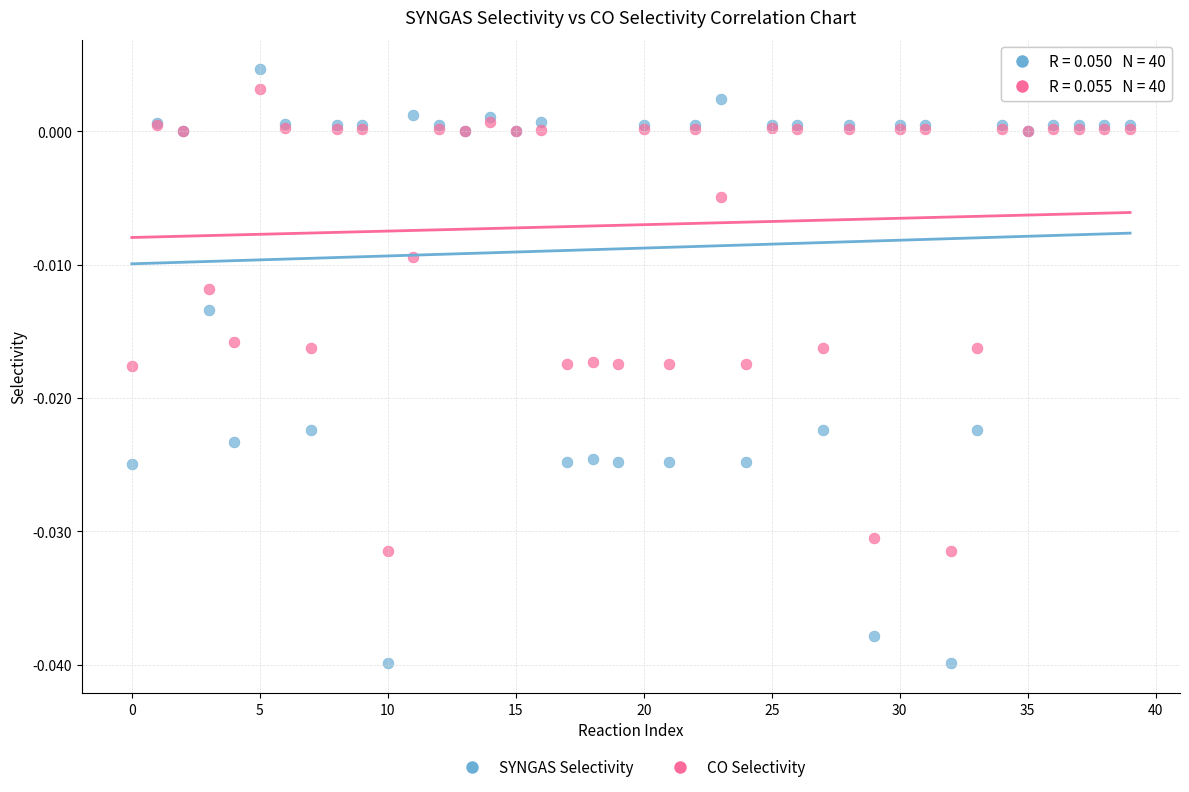

What are all the series names shown in the legend?

SYNGAS Selectivity, CO Selectivity